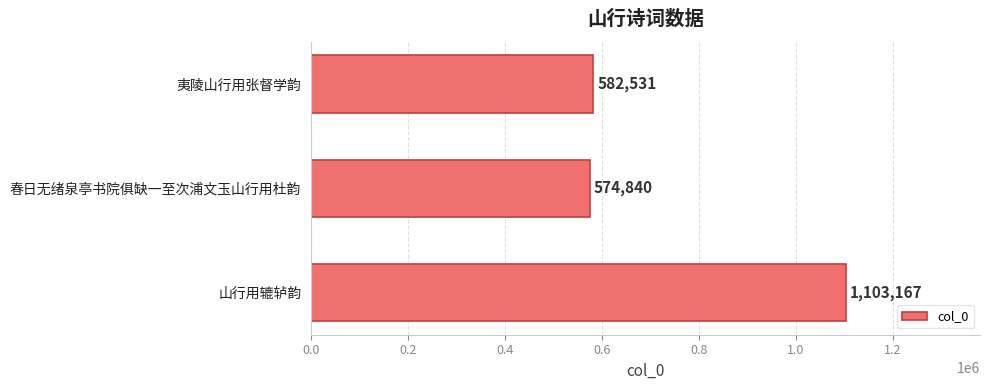

How many data points are less than 582531?

1